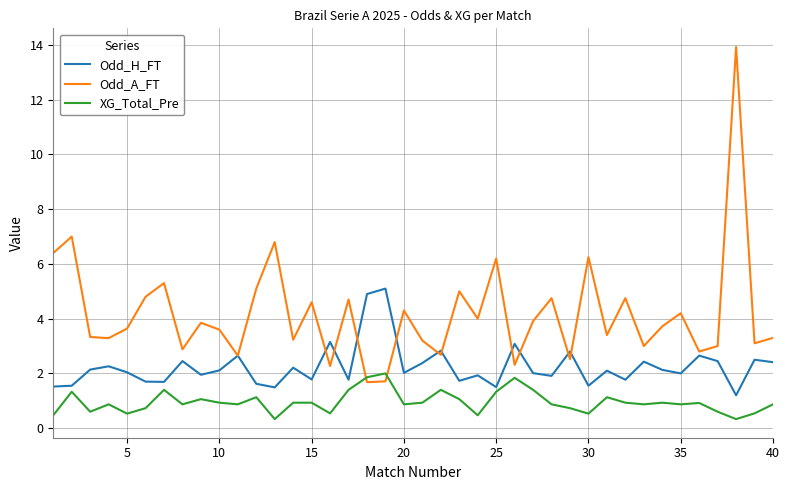

Which series has the largest total across all categories?

Odd_A_FT